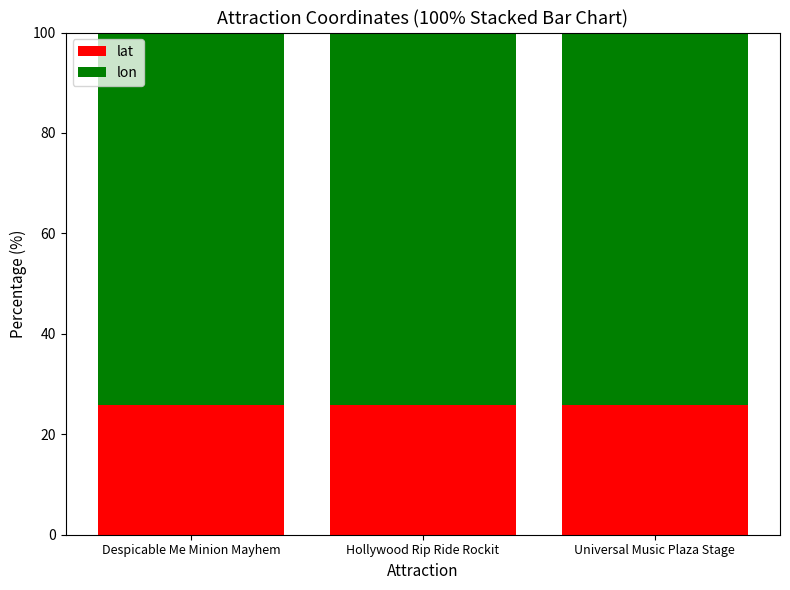

What is the average value of the lat series?

25.9